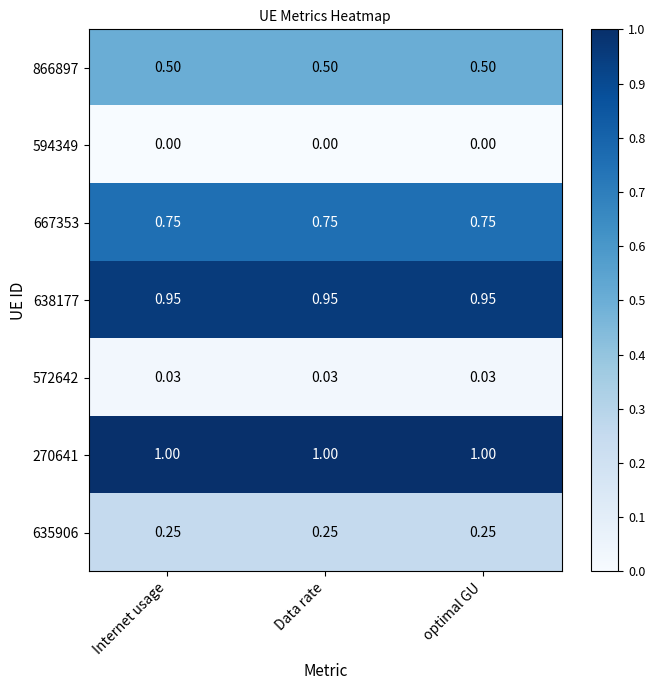

Is the value of 572642 at optimal GU greater than the value of 667353 at Internet usage?

No